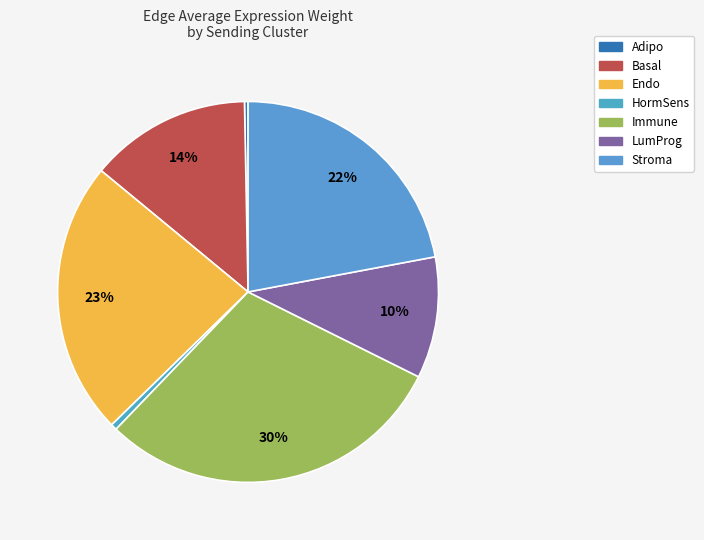

Which category has the smallest portion of the pie?

Adipo